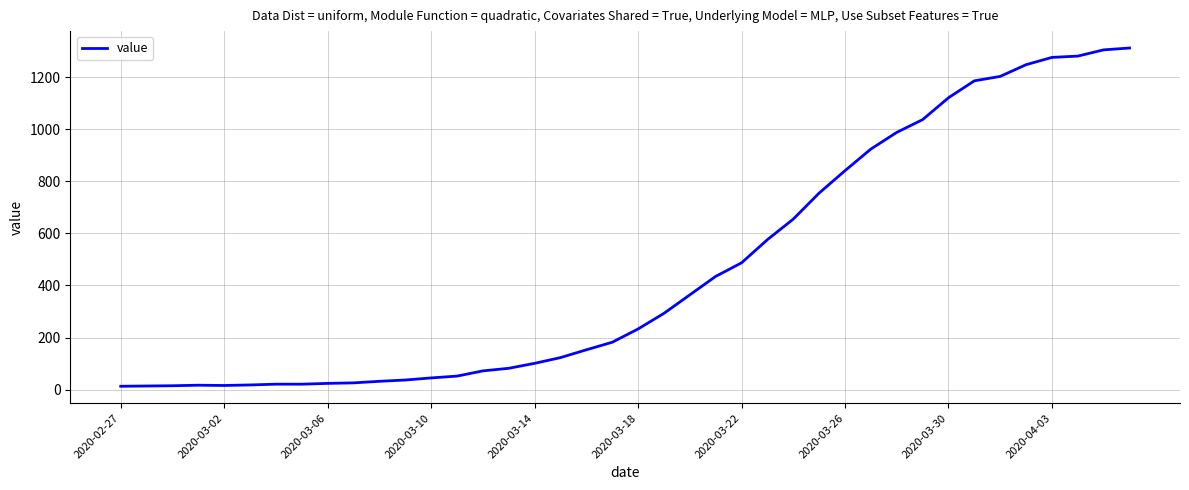

What is the maximum value shown in the chart?

1312